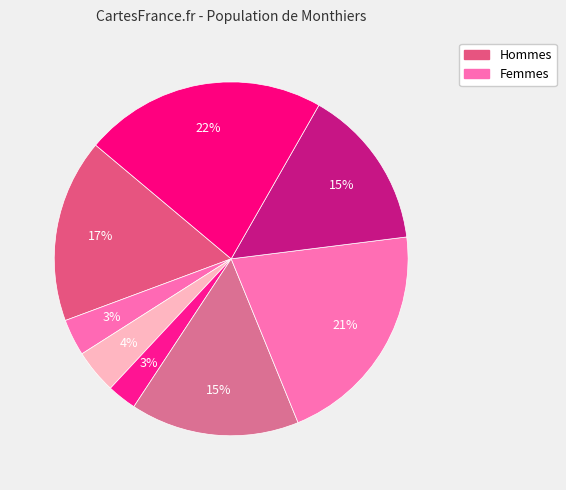

How many slices are in this pie chart?

8